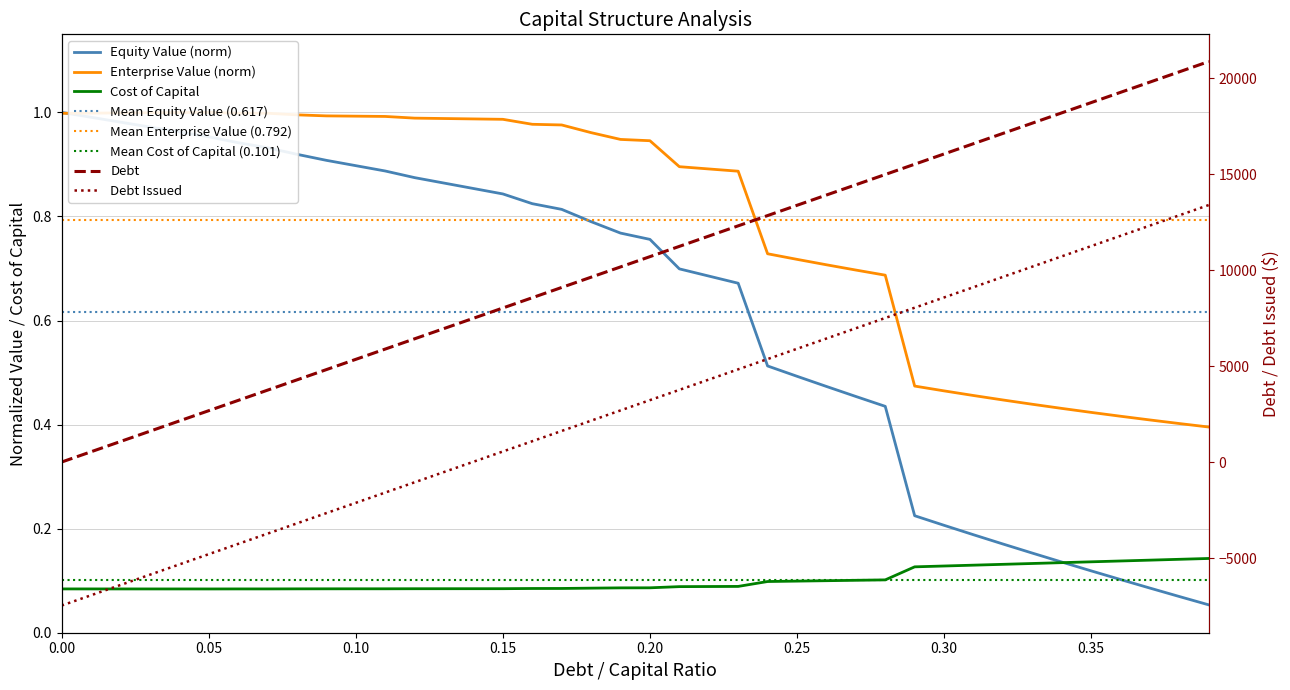

Reading left to right, what are all the values shown in this chart?

debt_capital: 0.0	534.9	1069.7	1604.6	2139.5	2674.3	3209.2	3744.1	4278.9	4813.8	5348.7	5883.5	6418.4	6953.3	7488.1	8023.0	8557.9	9092.7	9627.6	10162.5	10697.4	11232.2	11767.1	12302.0	12836.8	13371.7	13906.6	14441.4	14976.3	15511.2	16046.0	16580.9	17115.8	17650.6	18185.5	18720.4	19255.2	19790.1	20325.0	20859.8
cost_capital: 0.1	0.1	0.1	0.1	0.1	0.1	0.1	0.1	0.1	0.1	0.1	0.1	0.1	0.1	0.1	0.1	0.1	0.1	0.1	0.1	0.1	0.1	0.1	0.1	0.1	0.1	0.1	0.1	0.1	0.1	0.1	0.1	0.1	0.1	0.1	0.1	0.1	0.1	0.1	0.1
equity_value: 1.0	1.0	1.0	1.0	1.0	1.0	0.9	0.9	0.9	0.9	0.9	0.9	0.9	0.9	0.9	0.8	0.8	0.8	0.8	0.8	0.8	0.7	0.7	0.7	0.5	0.5	0.5	0.5	0.4	0.2	0.2	0.2	0.2	0.2	0.1	0.1	0.1	0.1	0.1	0.1
enterprise_value: 1.0	1.0	1.0	1.0	1.0	1.0	1.0	1.0	1.0	1.0	1.0	1.0	1.0	1.0	1.0	1.0	1.0	1.0	1.0	0.9	0.9	0.9	0.9	0.9	0.7	0.7	0.7	0.7	0.7	0.5	0.5	0.5	0.4	0.4	0.4	0.4	0.4	0.4	0.4	0.4
debt_issued: -7473.6	-6938.7	-6403.8	-5869.0	-5334.1	-4799.2	-4264.3	-3729.5	-3194.6	-2659.7	-2124.9	-1590.0	-1055.1	-520.3	14.6	549.5	1084.3	1619.2	2154.1	2688.9	3223.8	3758.7	4293.5	4828.4	5363.3	5898.1	6433.0	6967.9	7502.7	8037.6	8572.5	9107.3	9642.2	10177.1	10711.9	11246.8	11781.7	12316.5	12851.4	13386.3